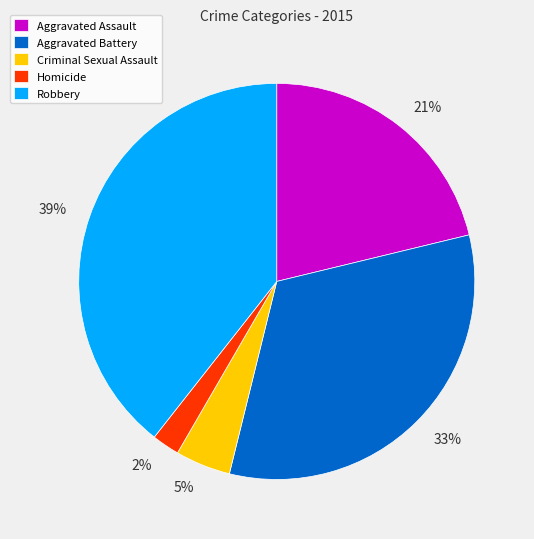

To the nearest percent, what percentage of the pie is Robbery?

39%